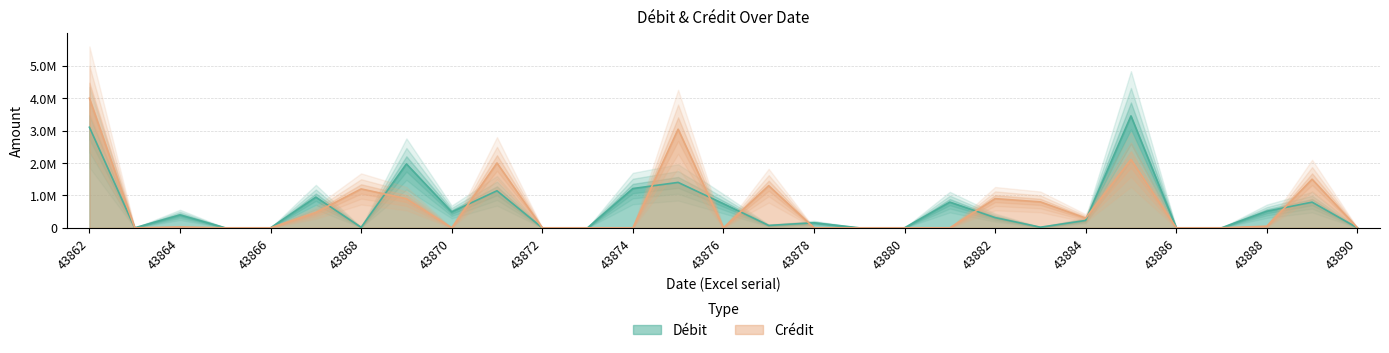

How many positive values does the Débit series have?

20